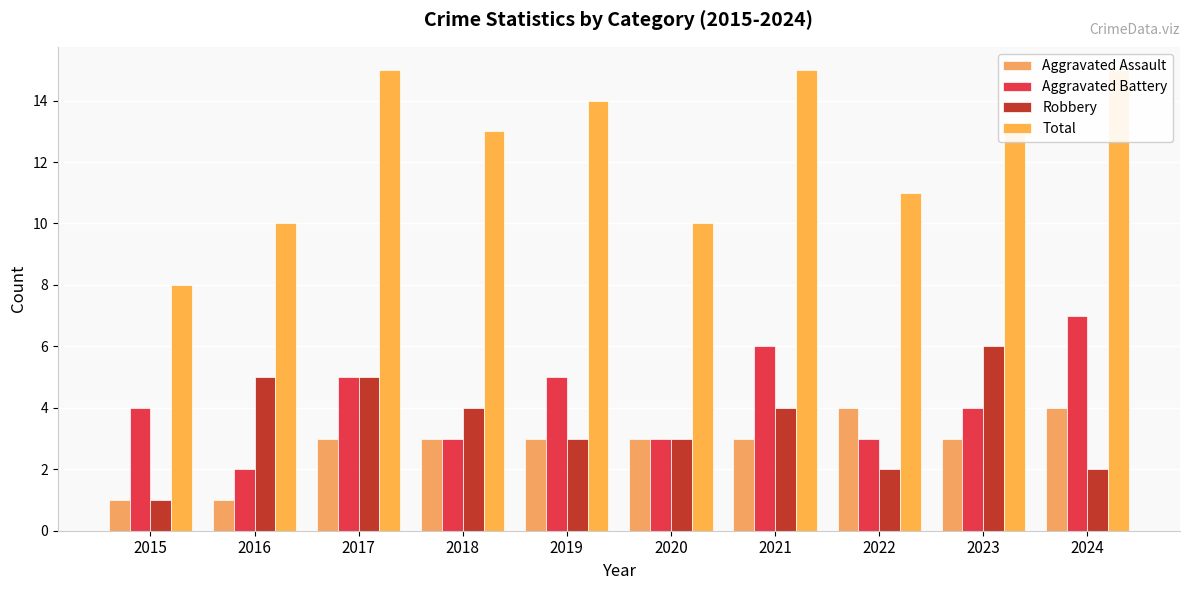

What is the average value of the Aggravated Battery series?

4